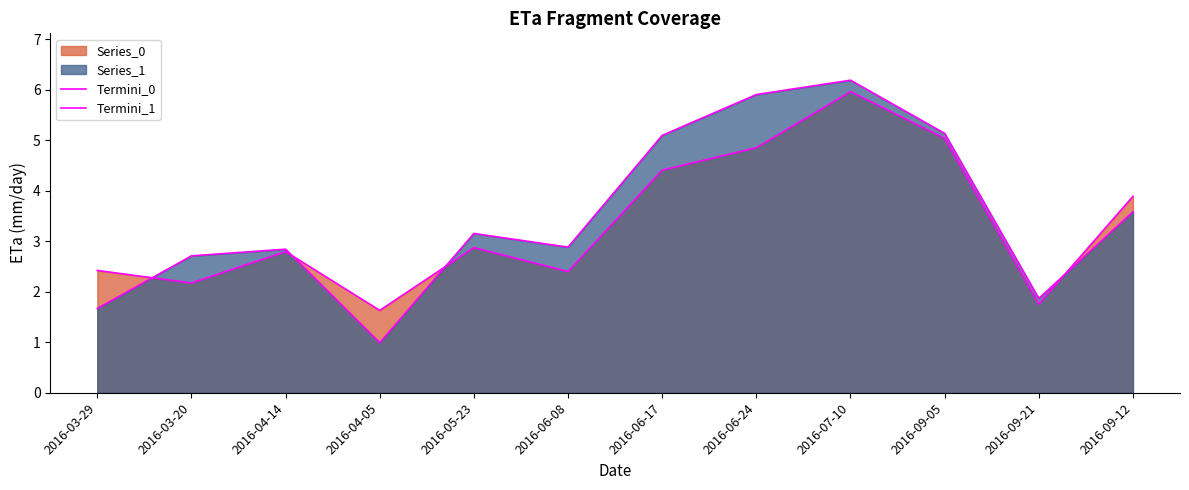

How many categories are shown in the chart?

12